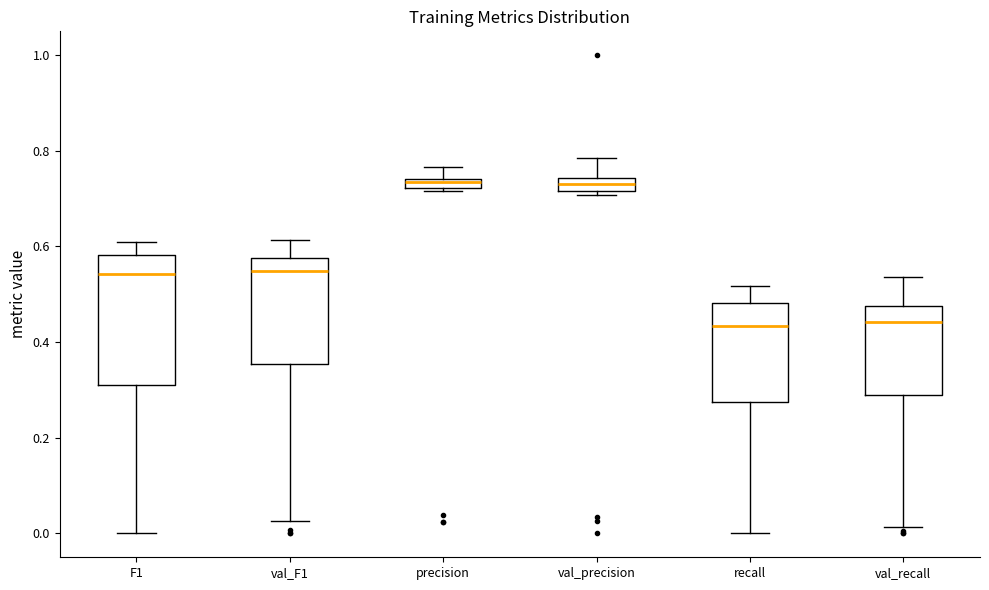

Which box is the tallest, from its lower edge to its upper edge?

F1